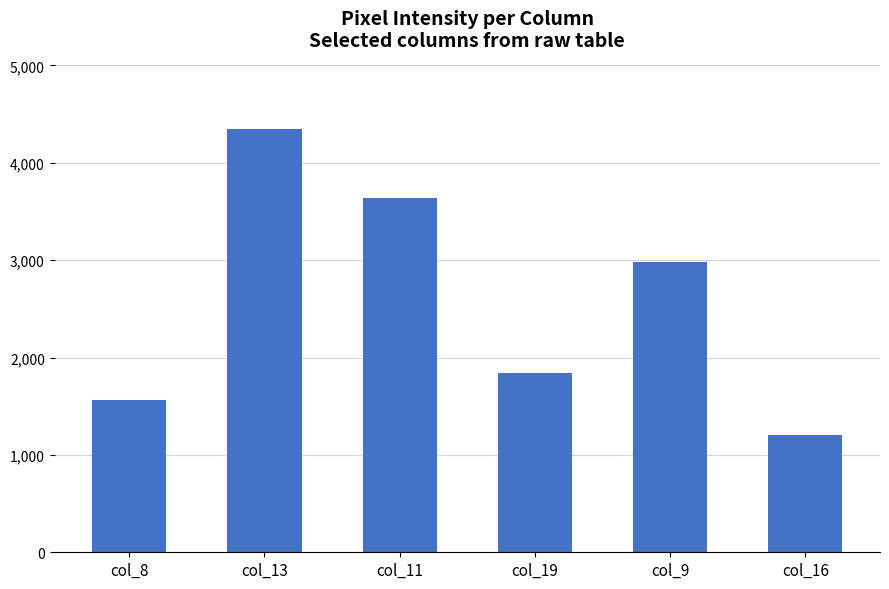

What is the smallest value displayed?

1204